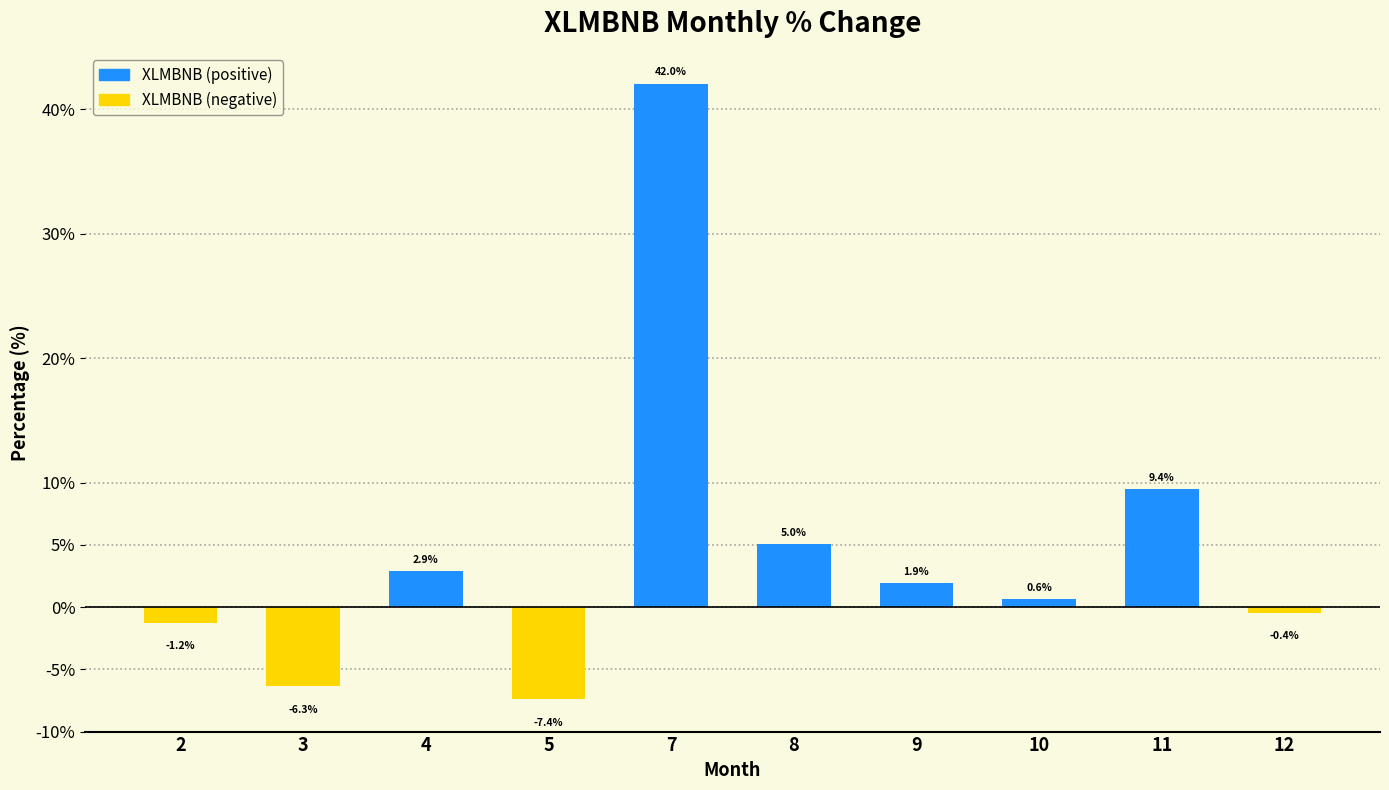

The value at 12 is -0.4. True or false?

True